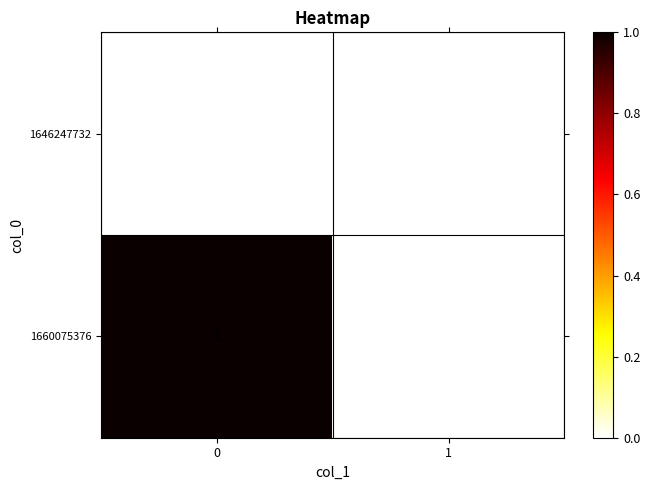

What is the maximum value shown in the chart?

1